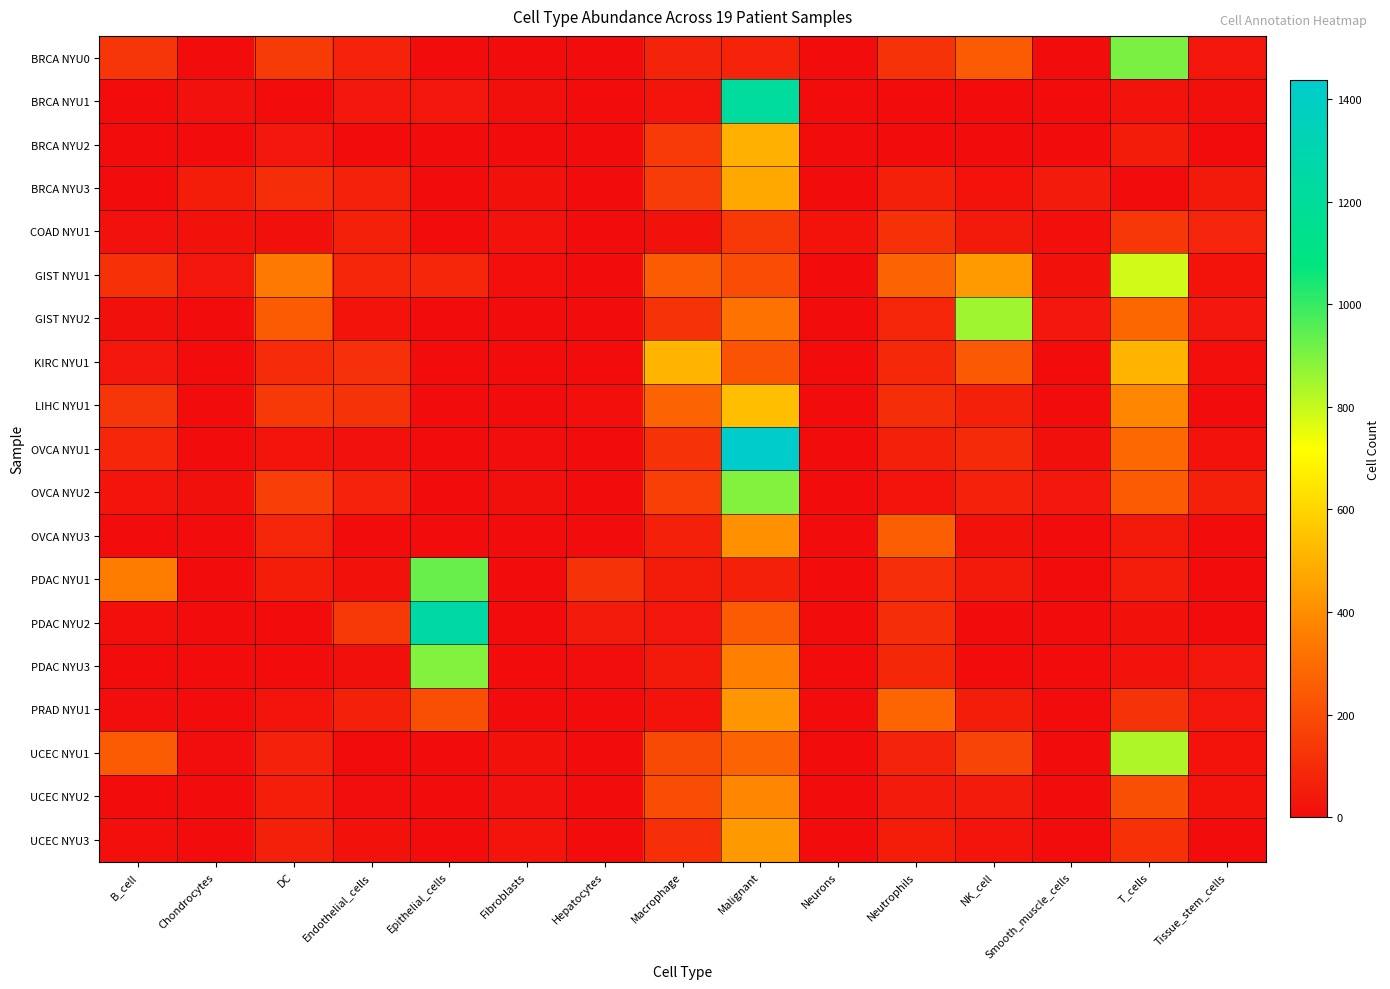

At which category is the sum across all series the highest?

Malignant